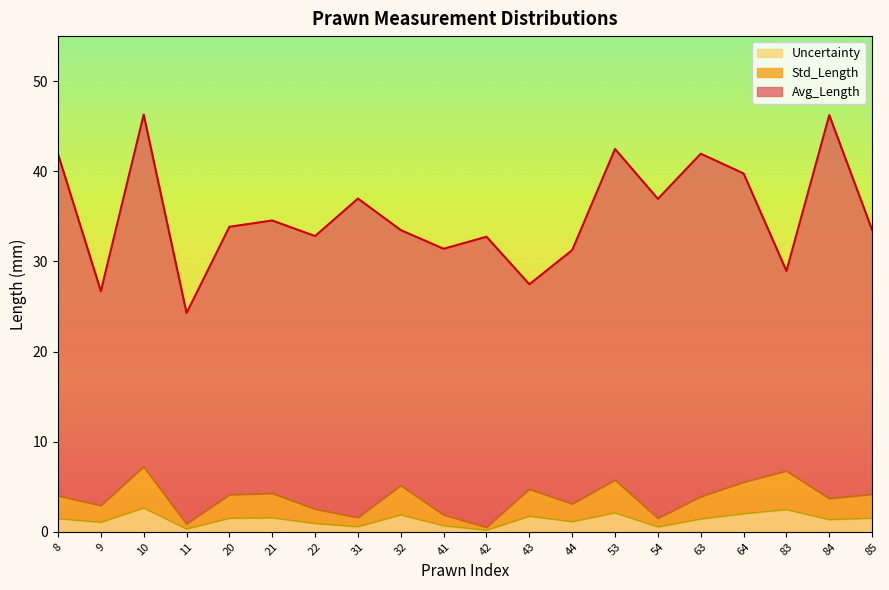

Reading right to left, list all the values displayed in this chart.

Avg_Length: 33.5	46.2	28.9	39.8	42.0	36.9	42.5	31.3	27.5	32.7	31.4	33.5	37.0	32.8	34.5	33.8	24.3	46.3	26.7	41.9
Std_Length: 4.2	3.7	6.8	5.5	3.9	1.5	5.8	3.1	4.7	0.5	1.9	5.1	1.6	2.5	4.3	4.1	0.9	7.2	2.9	4.0
Uncertainty: 1.5	1.4	2.5	2.0	1.4	0.5	2.1	1.1	1.7	0.2	0.7	1.9	0.6	0.9	1.6	1.5	0.3	2.6	1.1	1.5